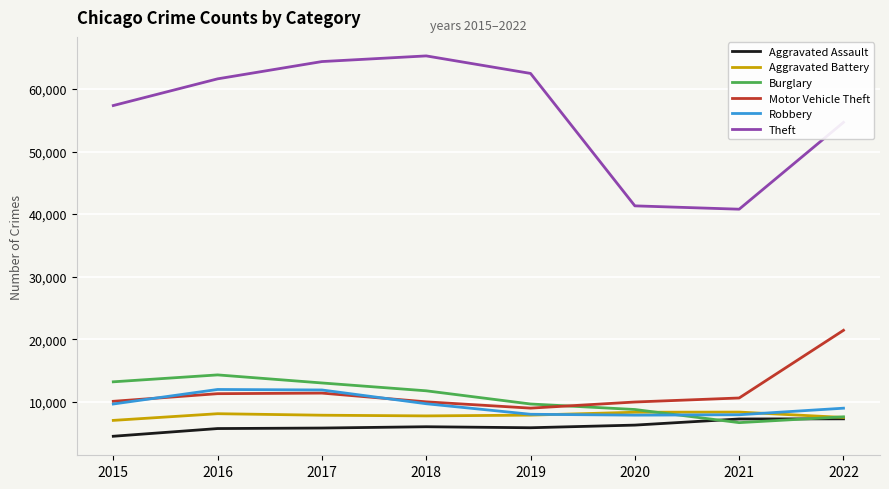

How many distinct data groups are displayed?

6